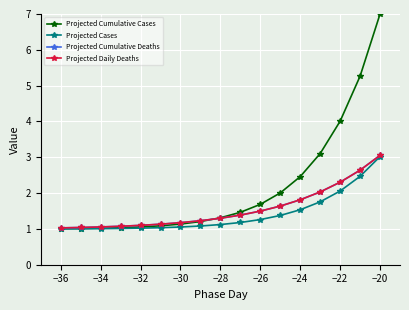

True or false: Projected Daily Deaths has more than 2 interior local peaks.

False